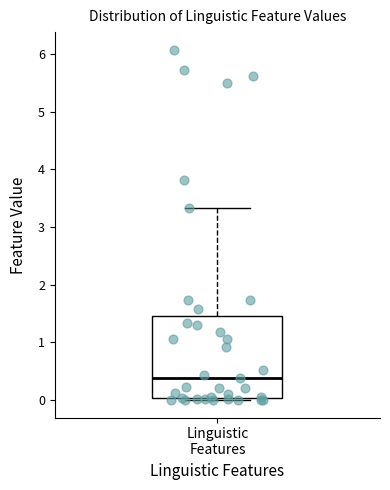

Transcribe this box plot: give where the median line is, the range the box spans, and where the two whiskers end, as read against the y-axis. The values are not printed on the chart, so give them approximately, as read against the axis.

median 0.4, box 0.0 to 1.5, whiskers 0.0 to 3.3